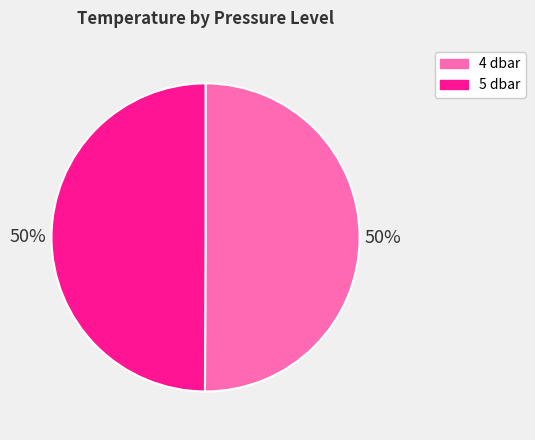

Is it true that 4 dbar is 42% of the pie?

False